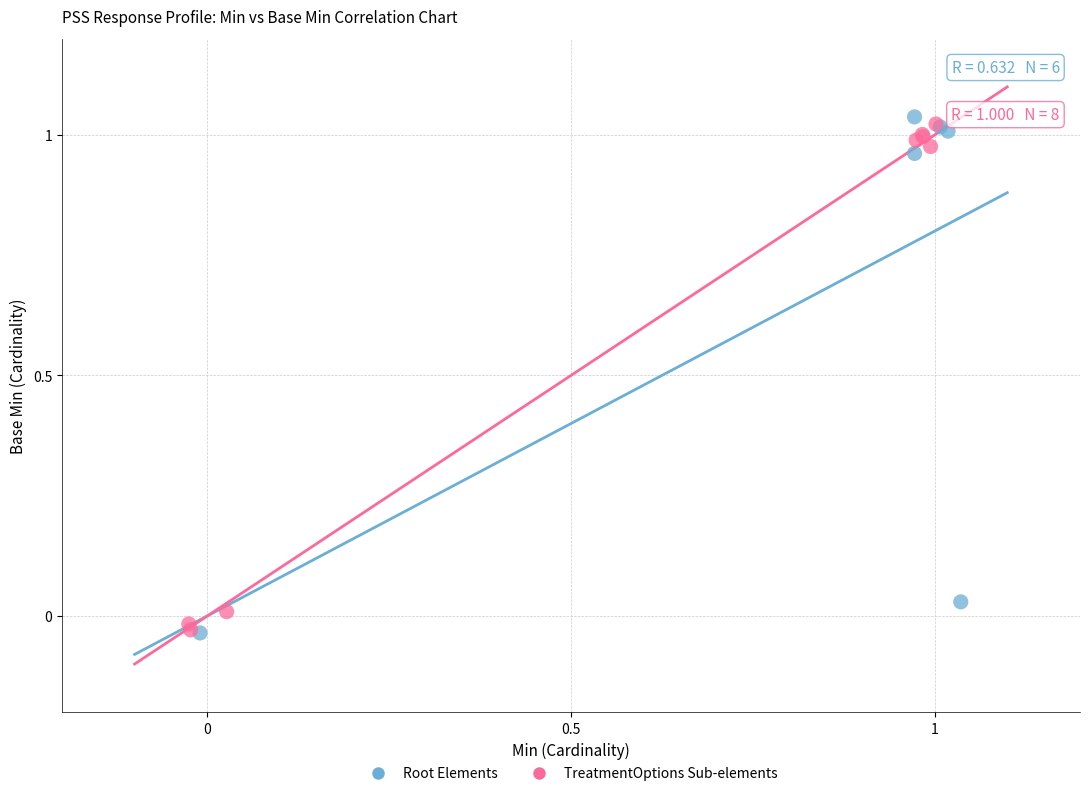

What are all the series names shown in the legend?

Root Elements, TreatmentOptions Sub-elements